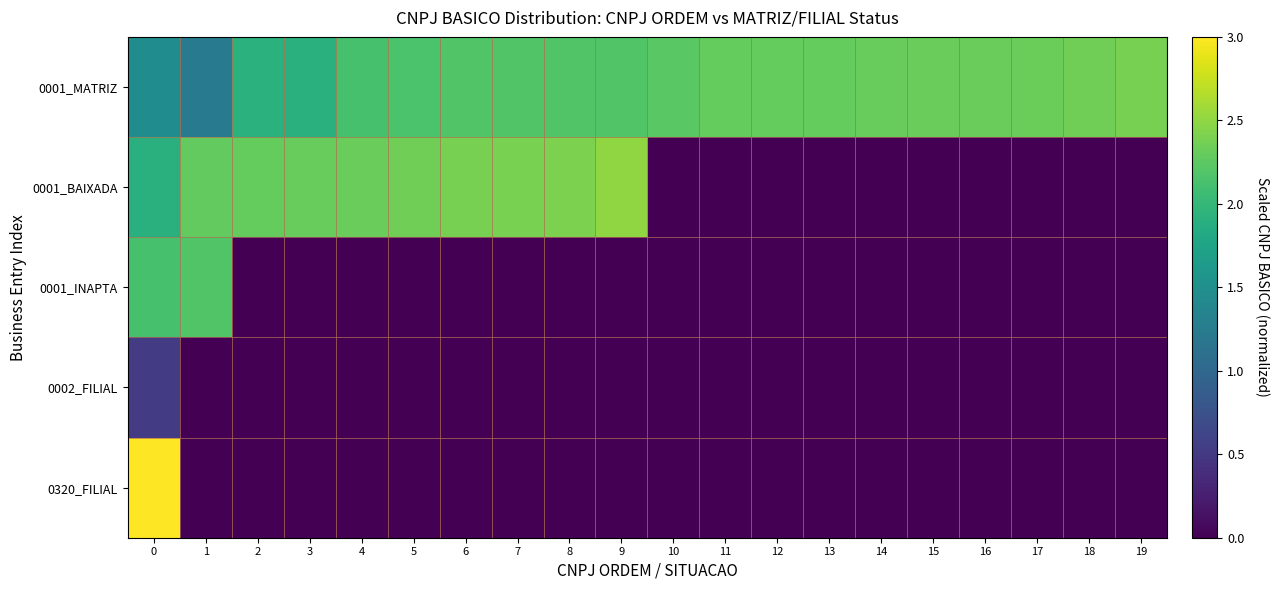

Reading left to right, transcribe all the data shown in this chart.

0001_MATRIZ: 0=1.5	1=1.2	2=1.9	3=1.9	4=2.1	5=2.1	6=2.2	7=2.2	8=2.2	9=2.2	10=2.2	11=2.3	12=2.3	13=2.3	14=2.3	15=2.3	16=2.3	17=2.3	18=2.3	19=2.4
0001_BAIXADA: 0=1.9	1=2.3	2=2.3	3=2.3	4=2.3	5=2.3	6=2.4	7=2.4	8=2.4	9=2.5	10=0.0	11=0.0	12=0.0	13=0.0	14=0.0	15=0.0	16=0.0	17=0.0	18=0.0	19=0.0
0001_INAPTA: 0=2.1	1=2.2	2=0.0	3=0.0	4=0.0	5=0.0	6=0.0	7=0.0	8=0.0	9=0.0	10=0.0	11=0.0	12=0.0	13=0.0	14=0.0	15=0.0	16=0.0	17=0.0	18=0.0	19=0.0
0002_FILIAL: 0=0.5	1=0.0	2=0.0	3=0.0	4=0.0	5=0.0	6=0.0	7=0.0	8=0.0	9=0.0	10=0.0	11=0.0	12=0.0	13=0.0	14=0.0	15=0.0	16=0.0	17=0.0	18=0.0	19=0.0
0320_FILIAL: 0=3.0	1=0.0	2=0.0	3=0.0	4=0.0	5=0.0	6=0.0	7=0.0	8=0.0	9=0.0	10=0.0	11=0.0	12=0.0	13=0.0	14=0.0	15=0.0	16=0.0	17=0.0	18=0.0	19=0.0